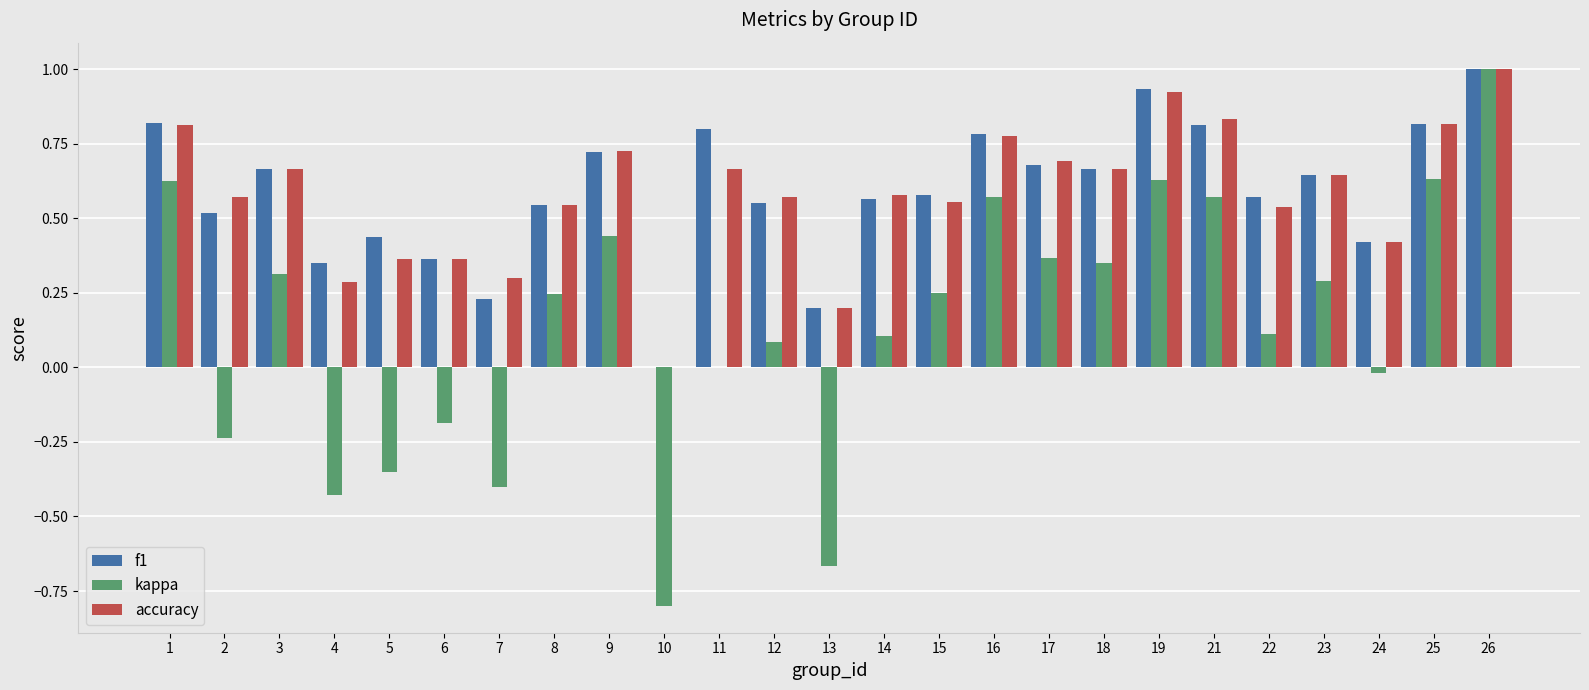

At which label does kappa reach its peak?

26